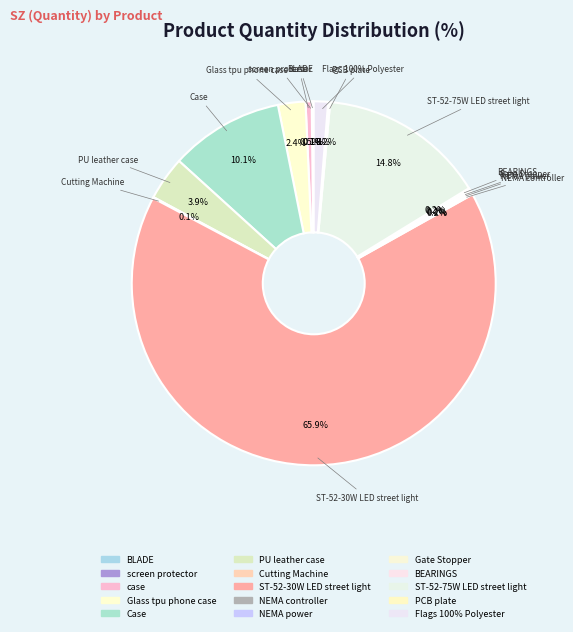

Does Cutting Machine represent more than half of the total?

No